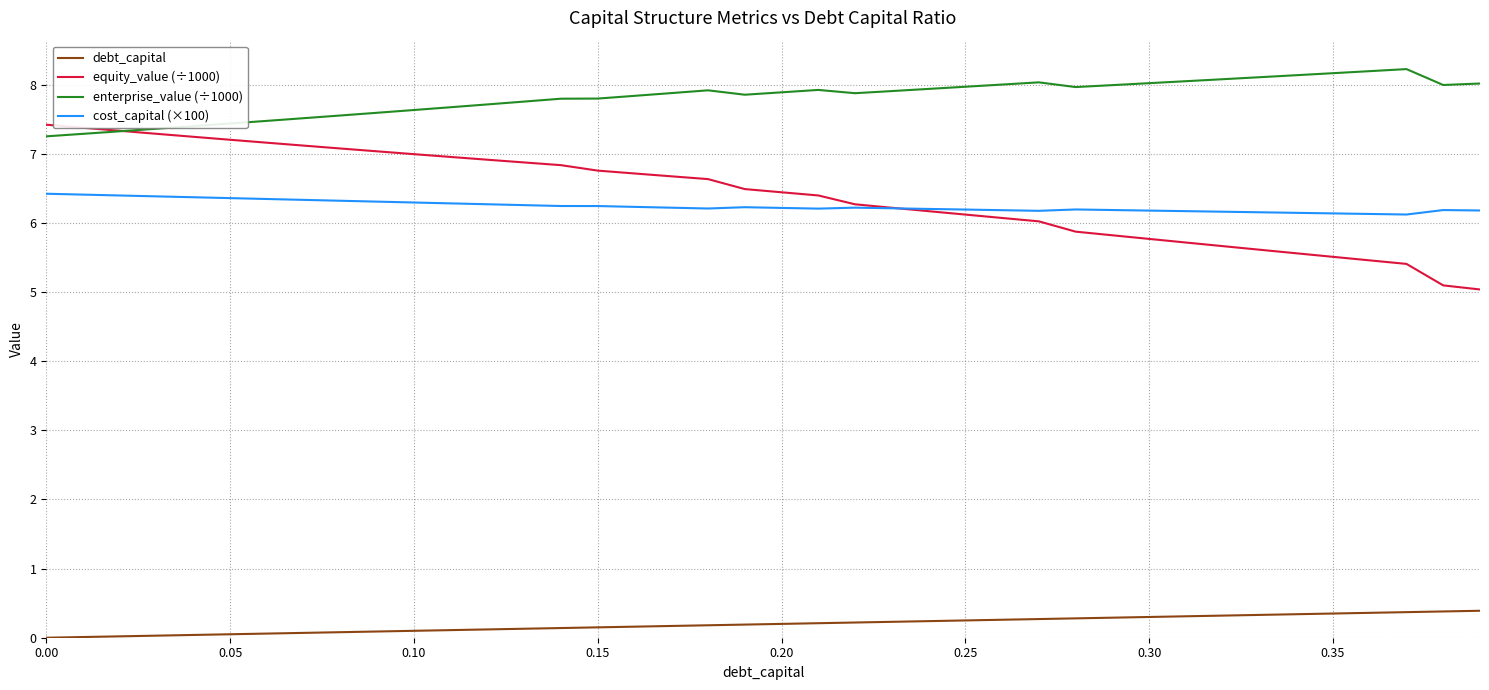

What is the difference between the maximum and minimum values in the cost_capital (×100) series?

0.3